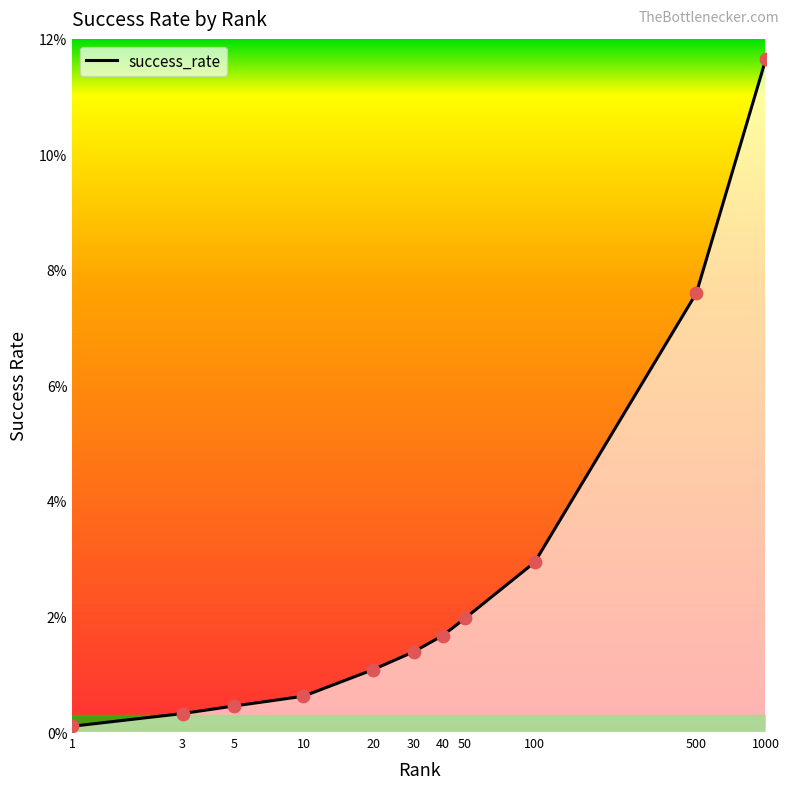

What is the difference between the maximum and minimum values?

11.6